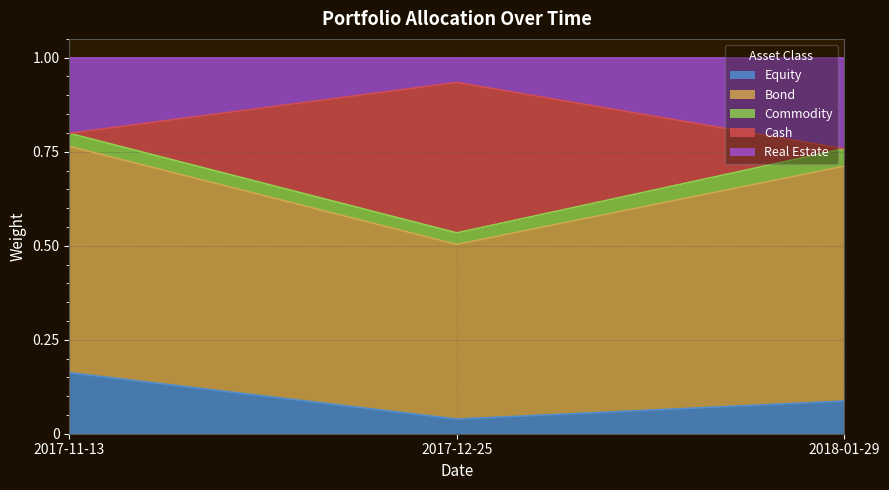

What is the total value across all series at 2018-01-29?

1.0